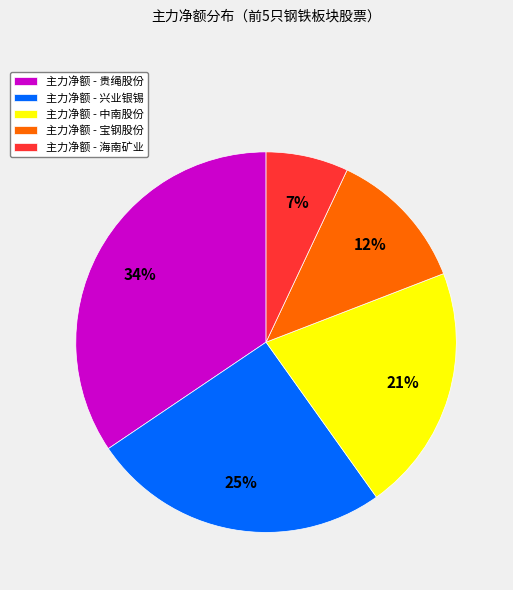

To the nearest percent, what is the difference between the 主力净额 - 海南矿业 and 主力净额 - 贵绳股份 slice percentages?

27%